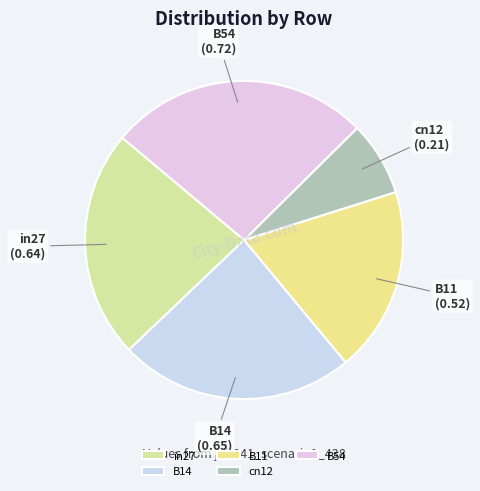

Is there any slice that represents more than half of the pie?

No